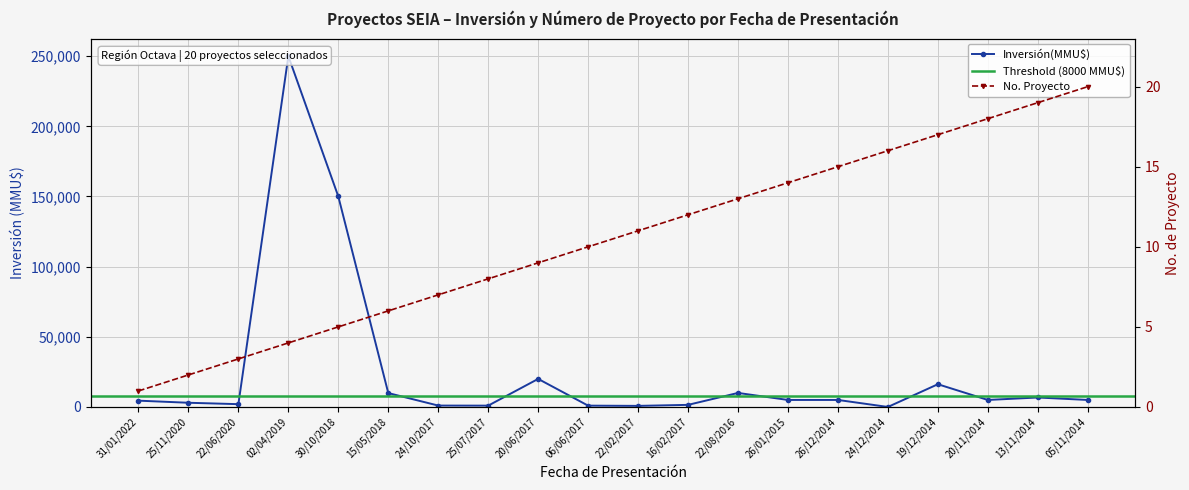

Is it true that Inversión(MMU$) equals 5000 at 20/11/2014?

True